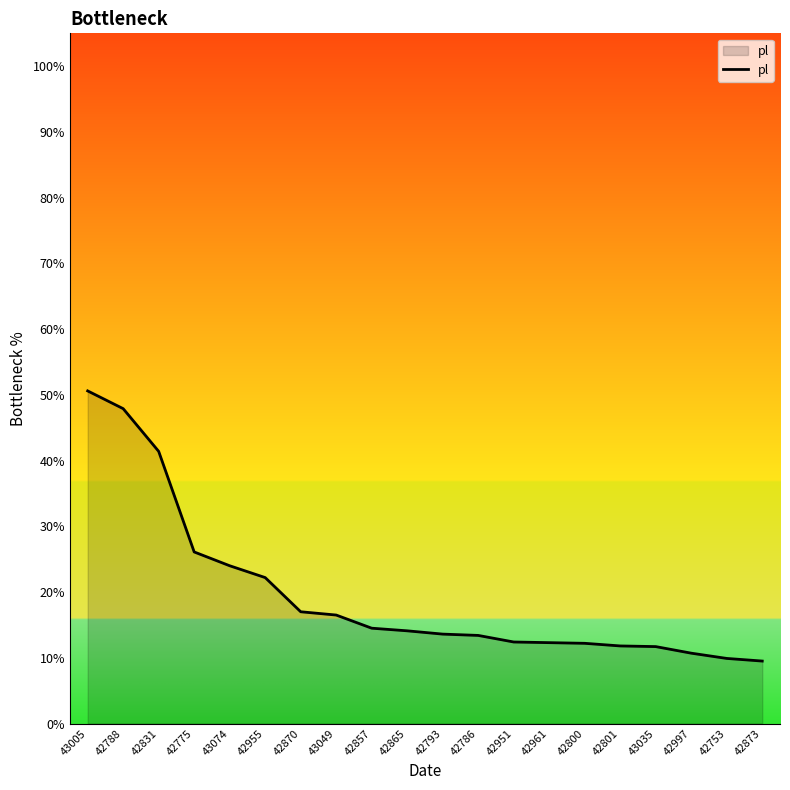

What position from the right is 43035?

4